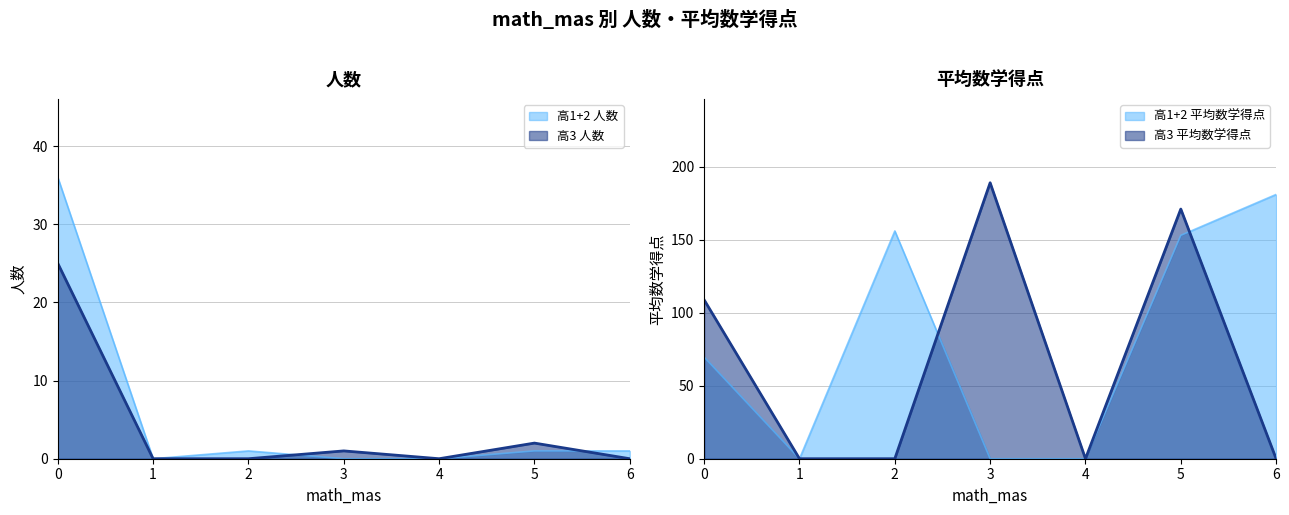

Which series changed the most between 4 and 5?

高3 平均数学得点